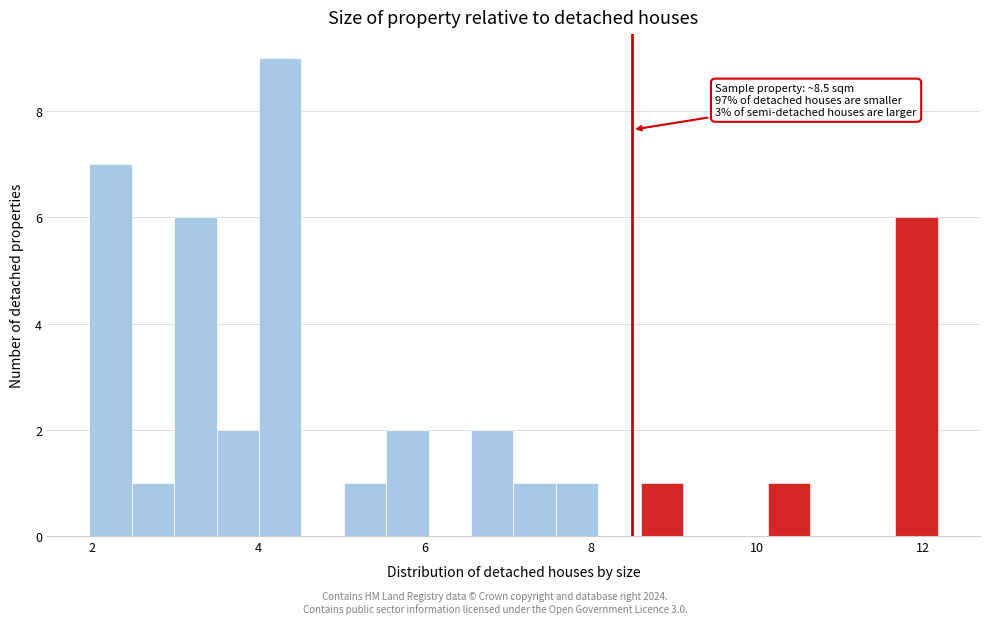

Around what value on the x-axis is the tallest bar? Give the approximate position of its centre, as read against the axis.

4.2